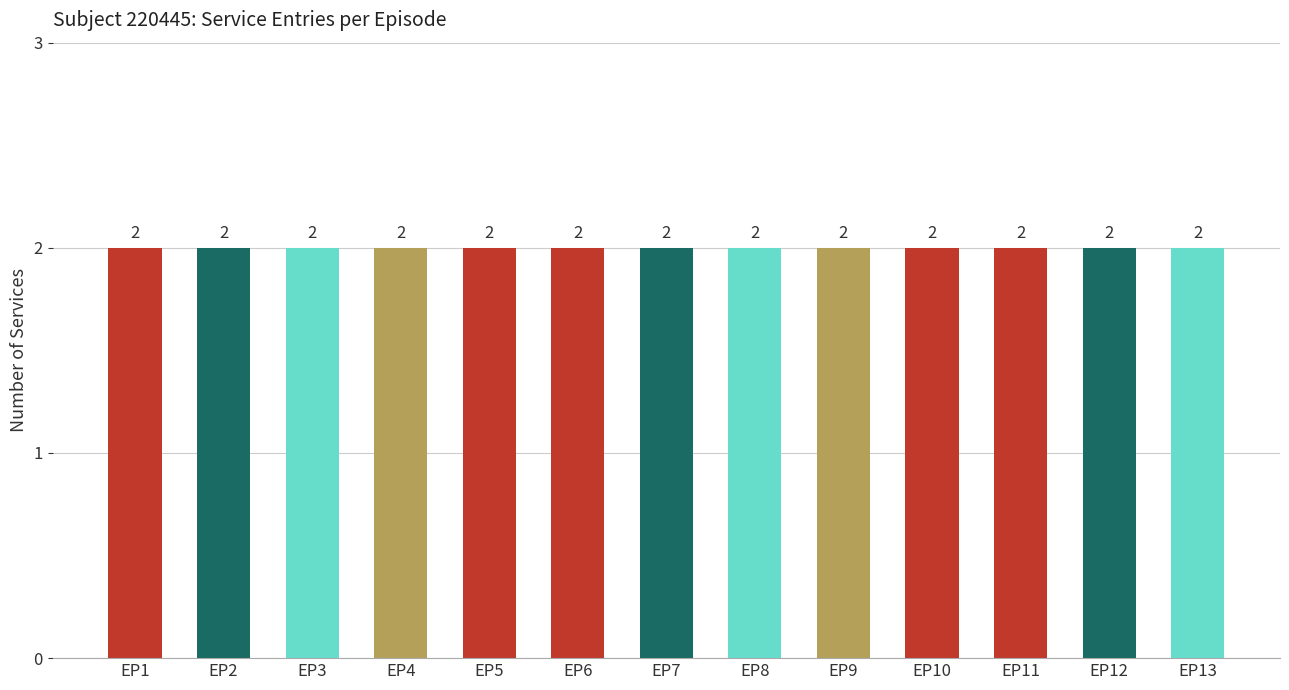

At which label is the value closest to 862985?

EP4